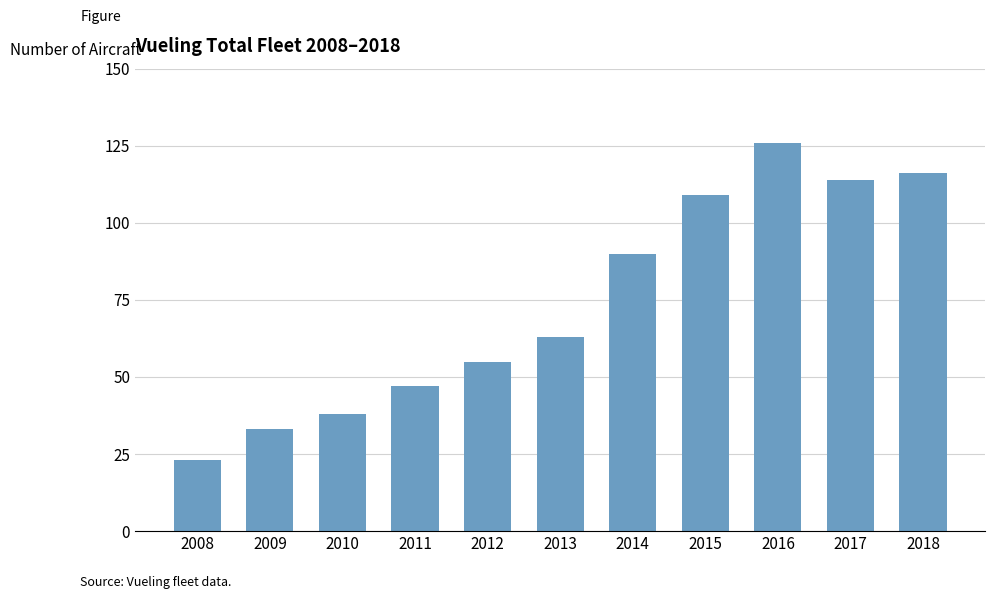

At which label is the value closest to 74?

2013